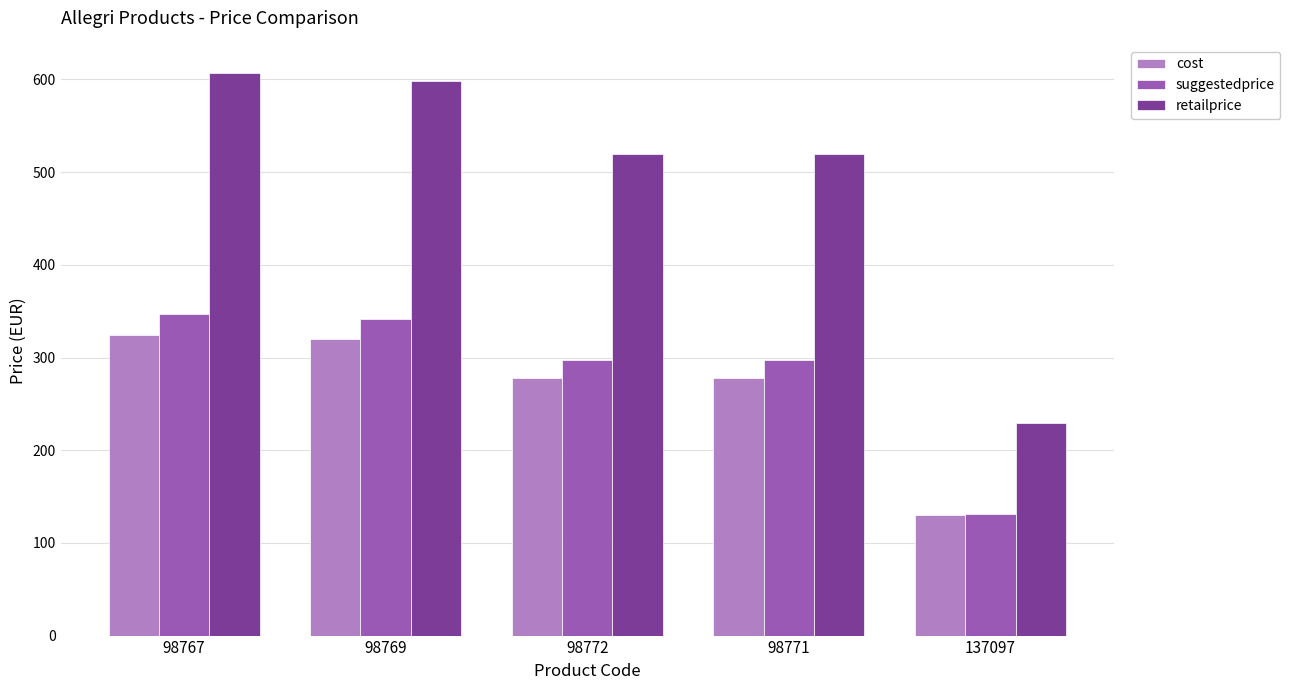

What are all the series names shown in the legend?

cost, suggestedprice, retailprice